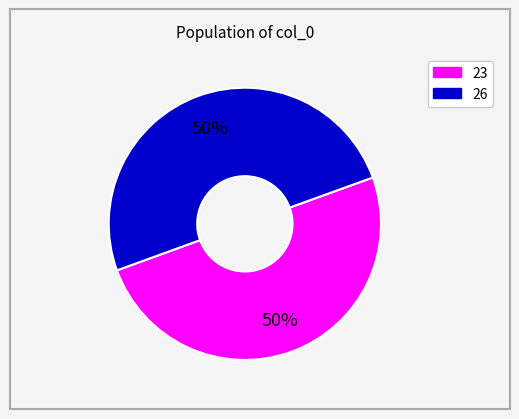

To the nearest percent, what is the combined percentage of 26 and 23?

100%